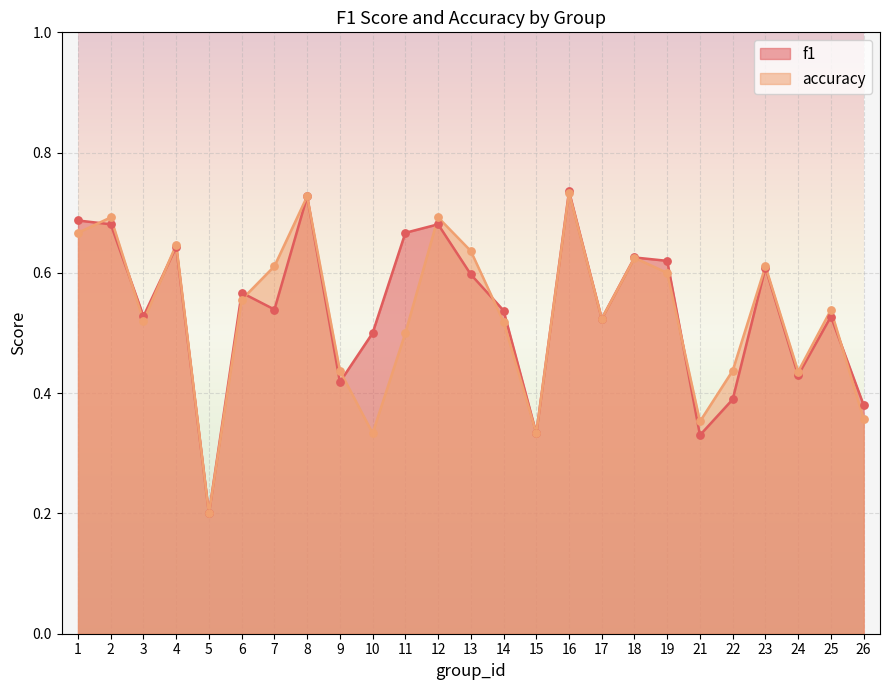

Which series contains the highest Y value?

f1